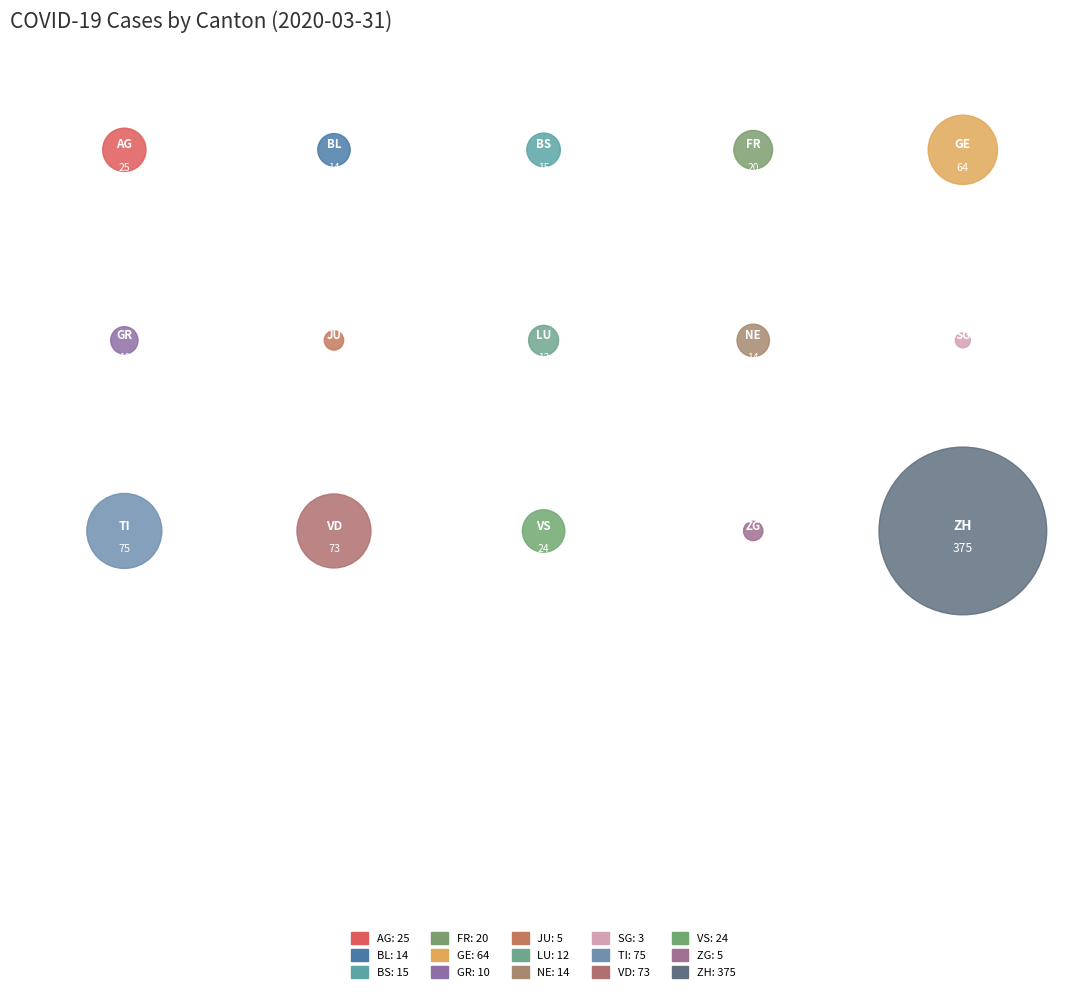

To the nearest percent, what is the combined percentage of LU and SG?

2%